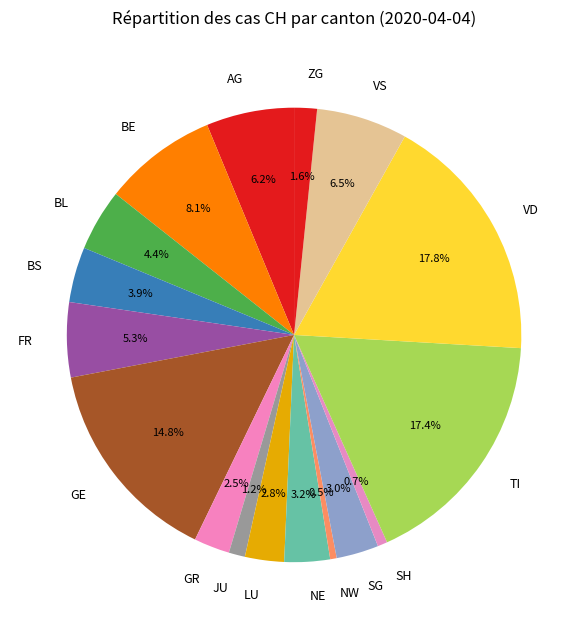

How many slices are in this pie chart?

17